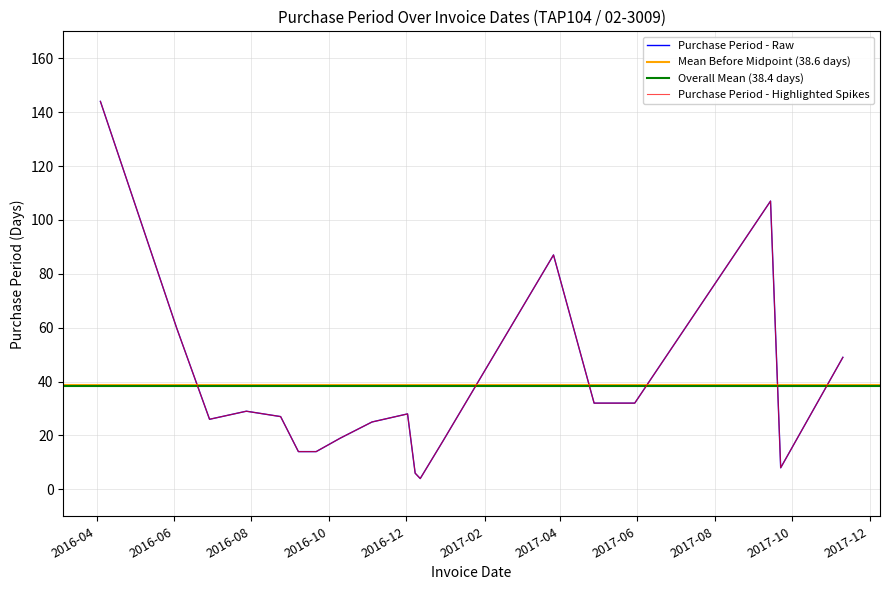

Where does the data first go above 27?

2016-04-04